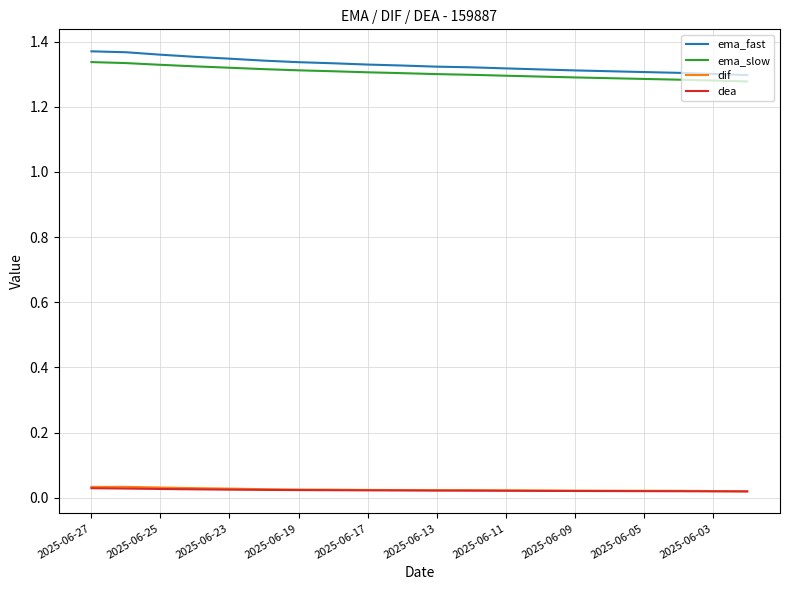

True or false: ema_slow and dea intersect in this chart.

False